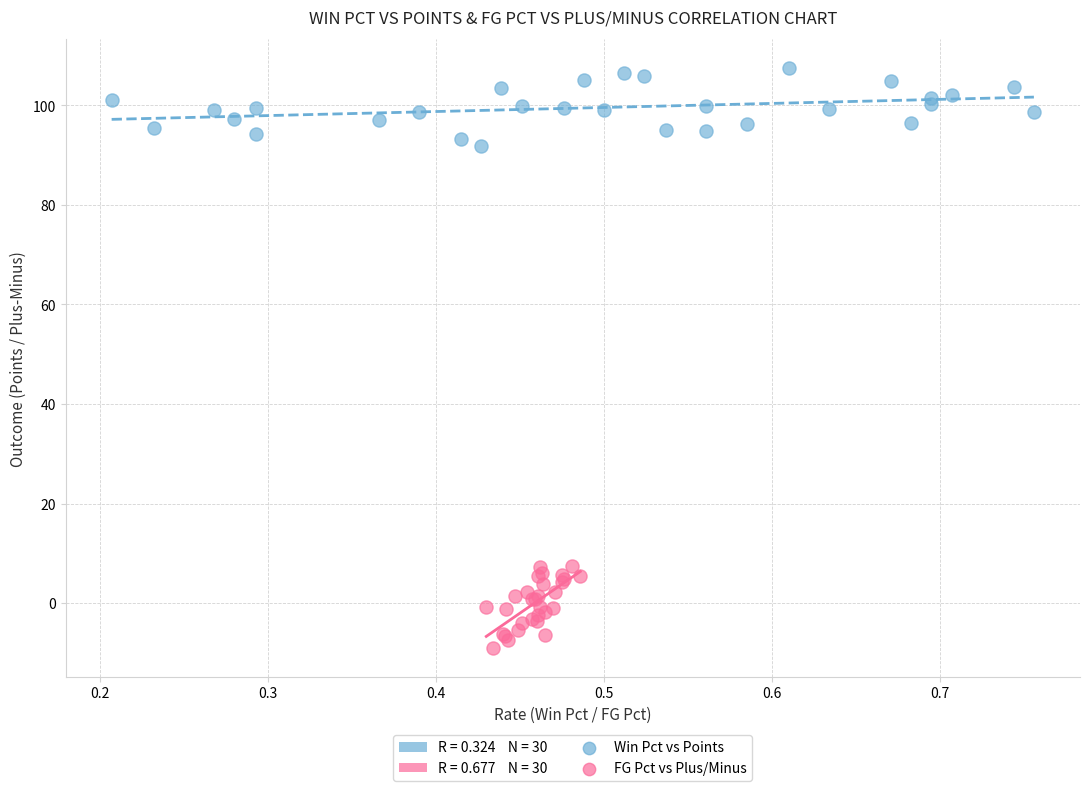

Which series reaches the minimum Y coordinate?

FG Pct vs Plus/Minus